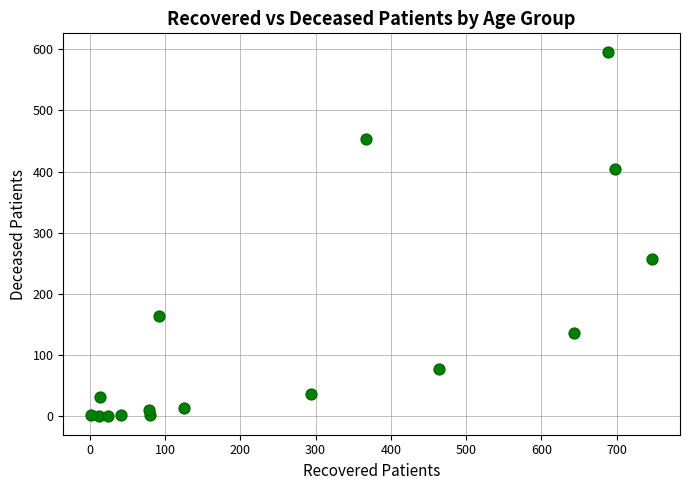

What is the range of Y values (max minus min)?

596